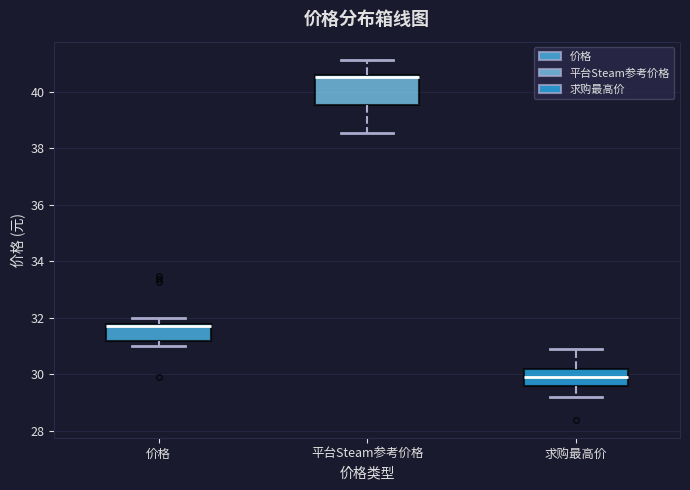

Reading left to right, transcribe this box plot: for each box, give where its median line is, the range the box spans, and where its two whiskers end, as read against the y-axis. The values are not printed on the chart, so give them approximately, as read against the axis.

价格: median 31.8 (just below the box's upper edge), box 31.2 to 31.8, whiskers 31.0 to 32.0
平台Steam参考价格: median 40.6 (just below the box's upper edge), box 39.6 to 40.6, whiskers 38.6 to 41.2
求购最高价: median 30.0, box 29.6 to 30.2, whiskers 29.2 to 31.0